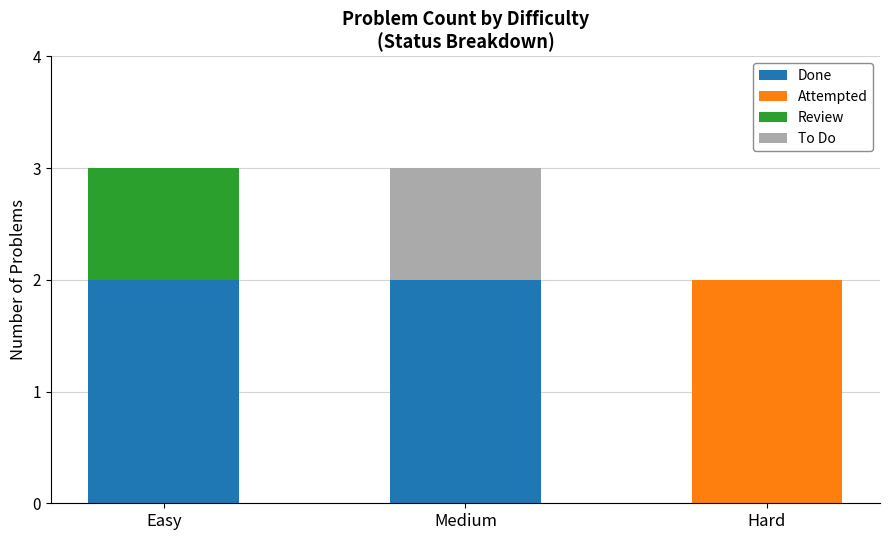

Reading right to left, what are the values for Done?

Hard=0	Medium=2	Easy=2